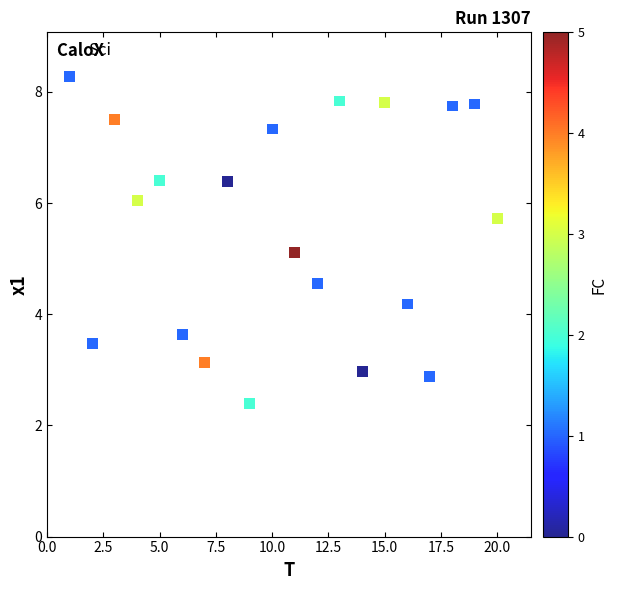

What is the range of X values (max minus min)?

19.0